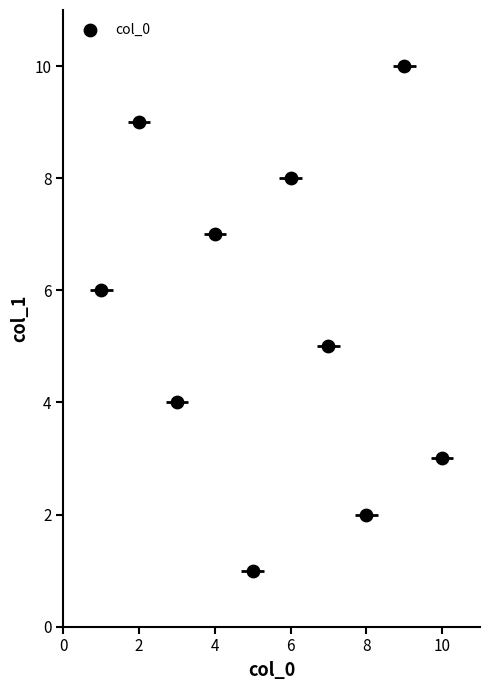

What is the range of Y values (max minus min)?

9